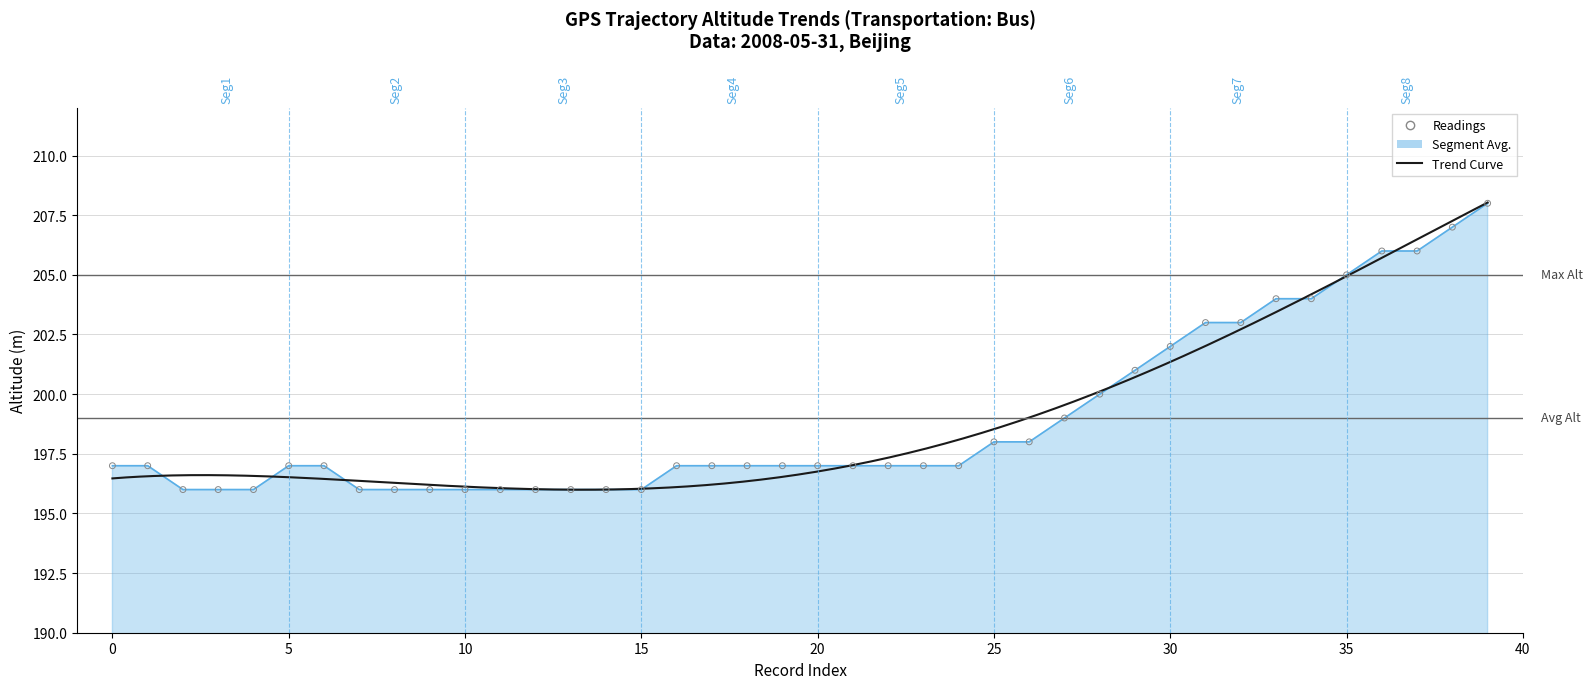

What is the change in value from 19 to 36?

+9